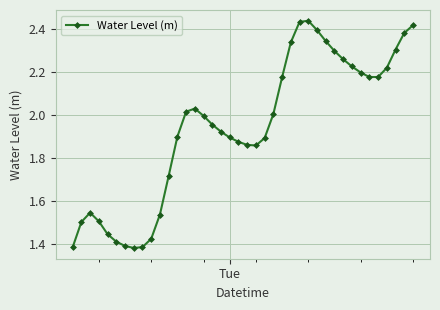

What is the difference between the maximum and minimum values?

1.1